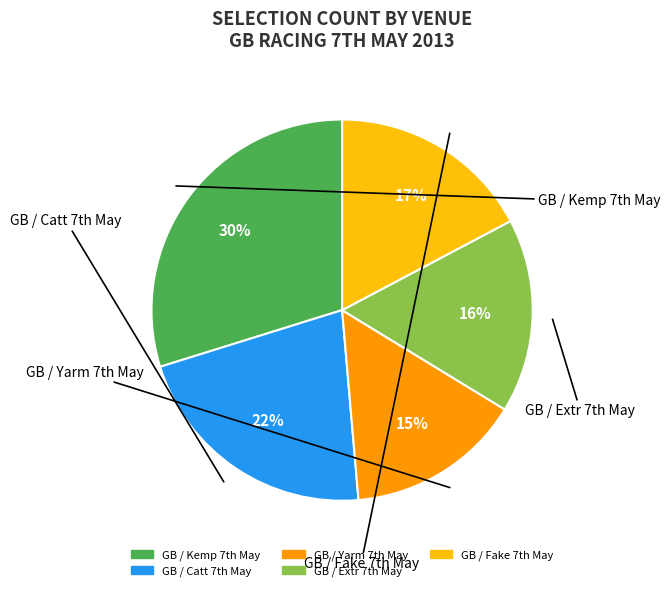

To the nearest percent, what is the average slice percentage?

20%